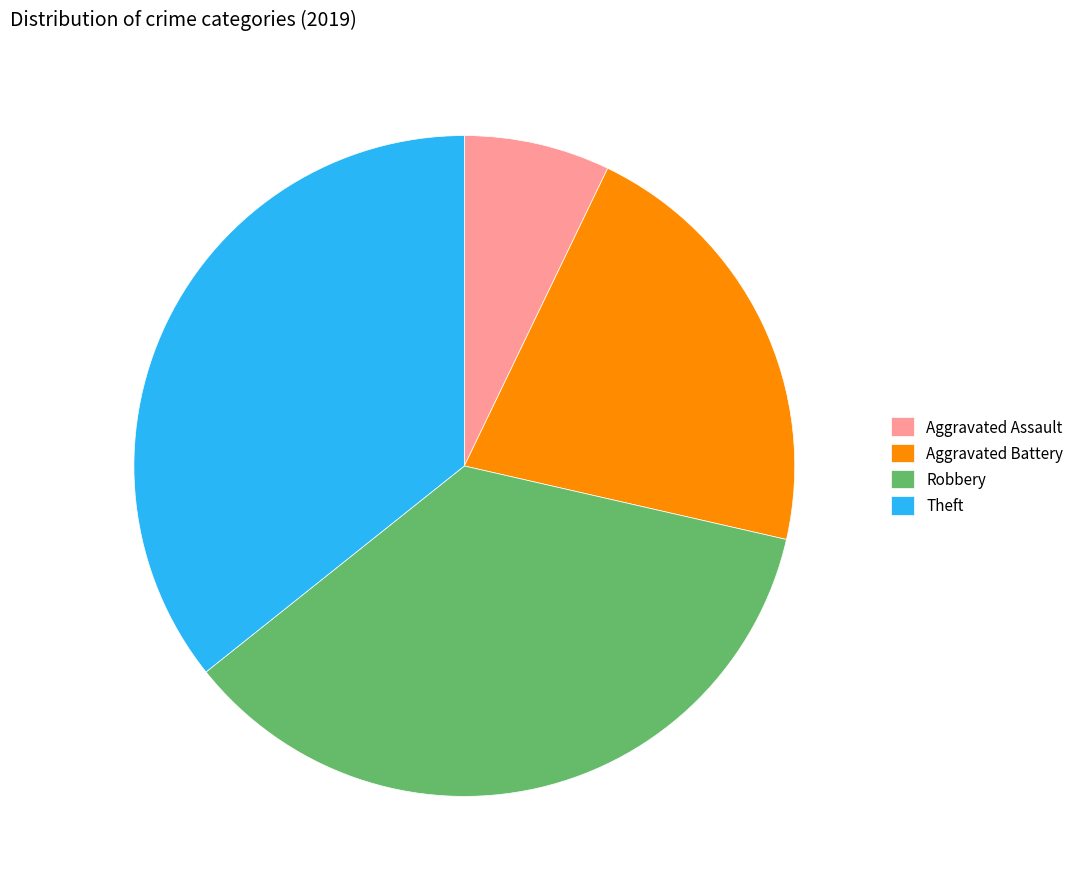

How many slices are in this pie chart?

4